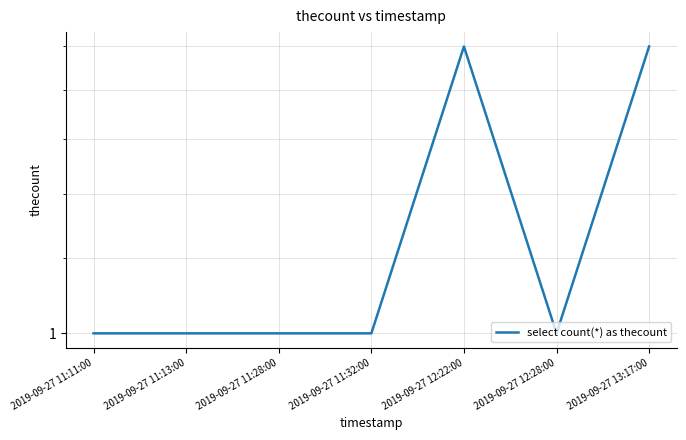

Count the values in the range 1 to 2.

7